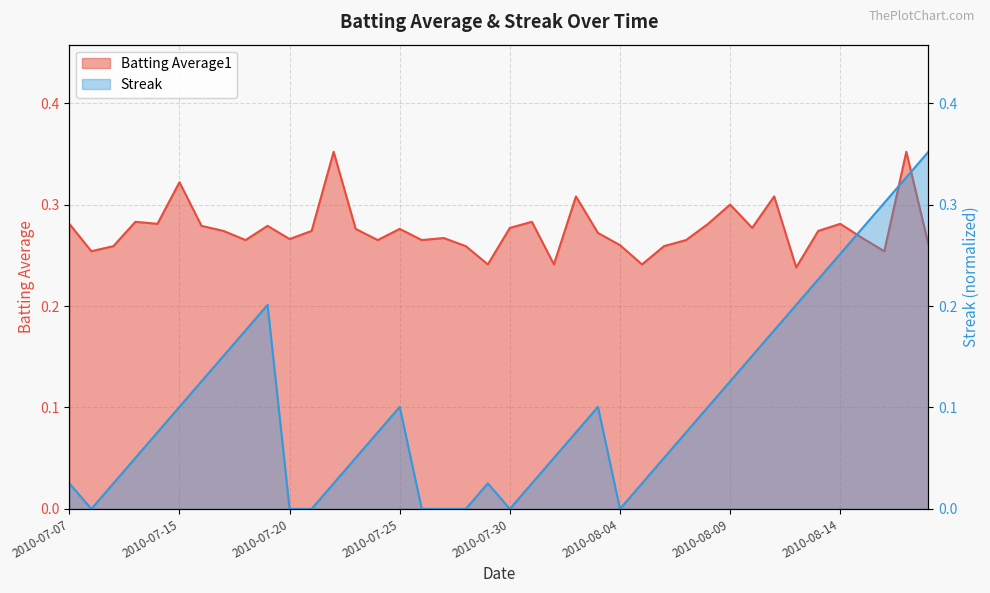

At which category is the sum across all series the highest?

2010-08-17